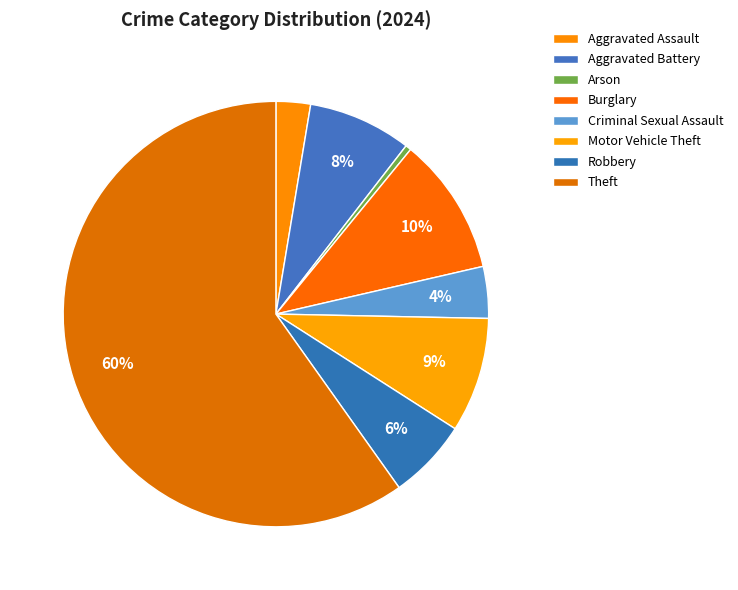

Rank the categories by value from highest to lowest.

Theft, Burglary, Motor Vehicle Theft, Aggravated Battery, Robbery, Criminal Sexual Assault, Aggravated Assault, Arson